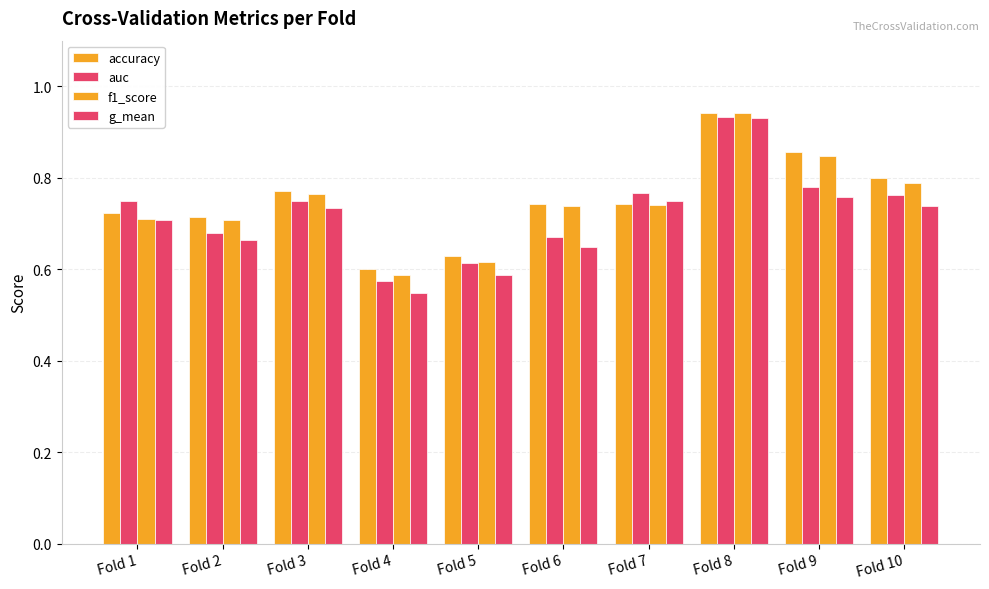

How many series are shown in this chart?

4